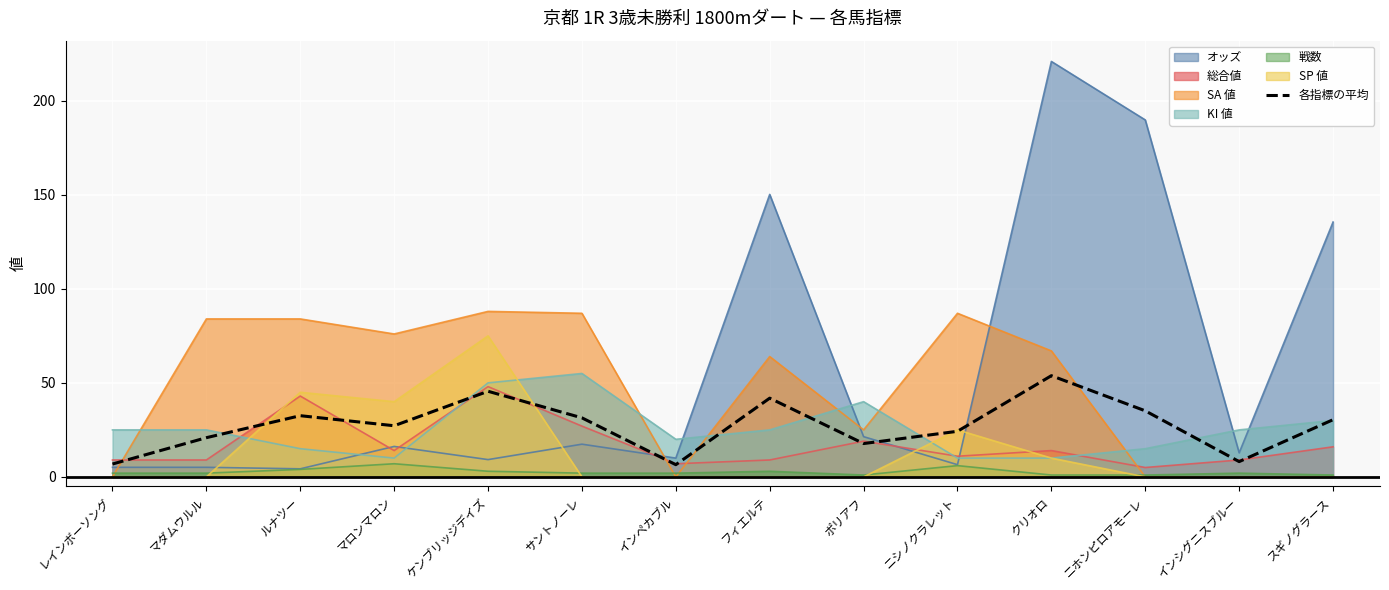

Which series has the widest spread of values?

オッズ